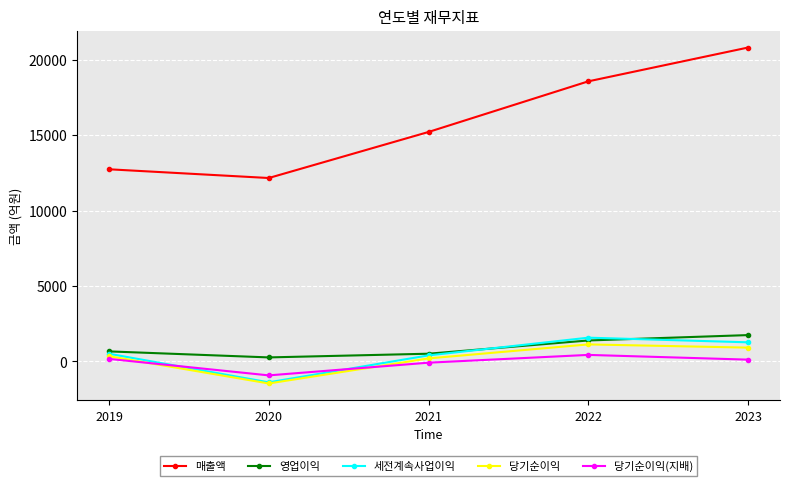

At which category is the sum across all series the highest?

2023